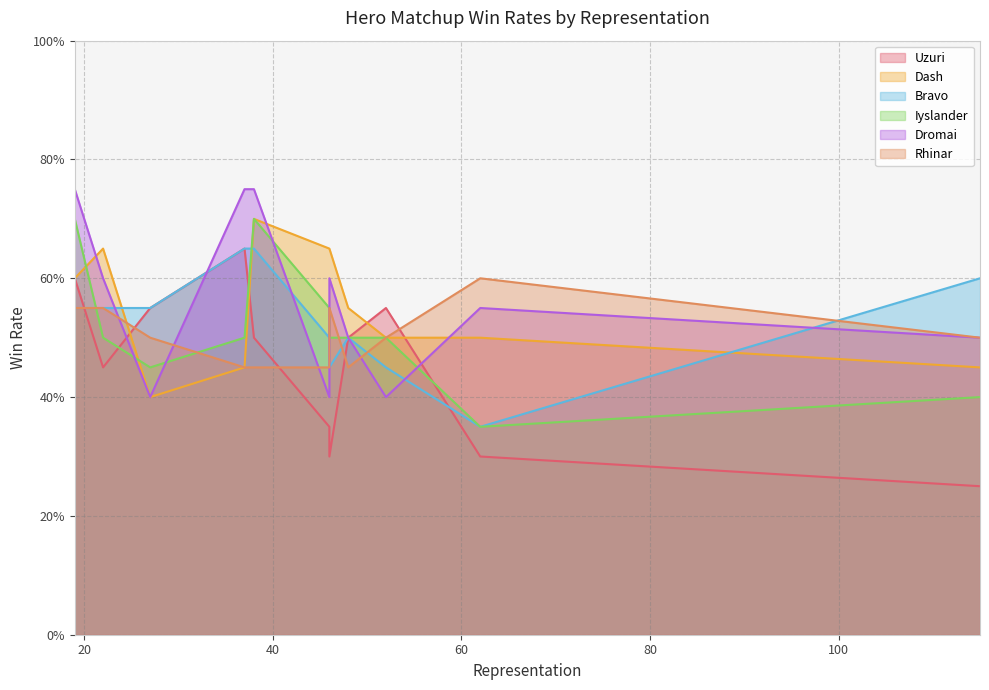

List the series in order of their peak value, lowest first.

Rhinar, Uzuri, Bravo, Dash, Iyslander, Dromai